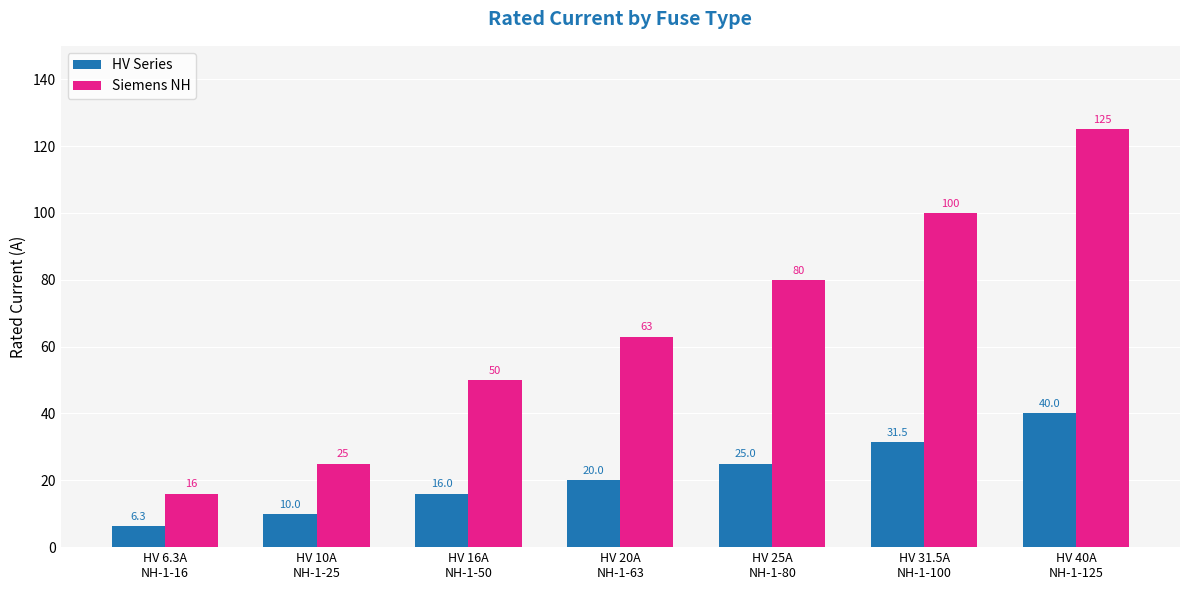

Reading left to right, extract all data points from this chart.

HV Series: 6.3	10.0	16.0	20.0	25.0	31.5	40.0
Siemens NH: 16.0	25.0	50.0	63.0	80.0	100.0	125.0